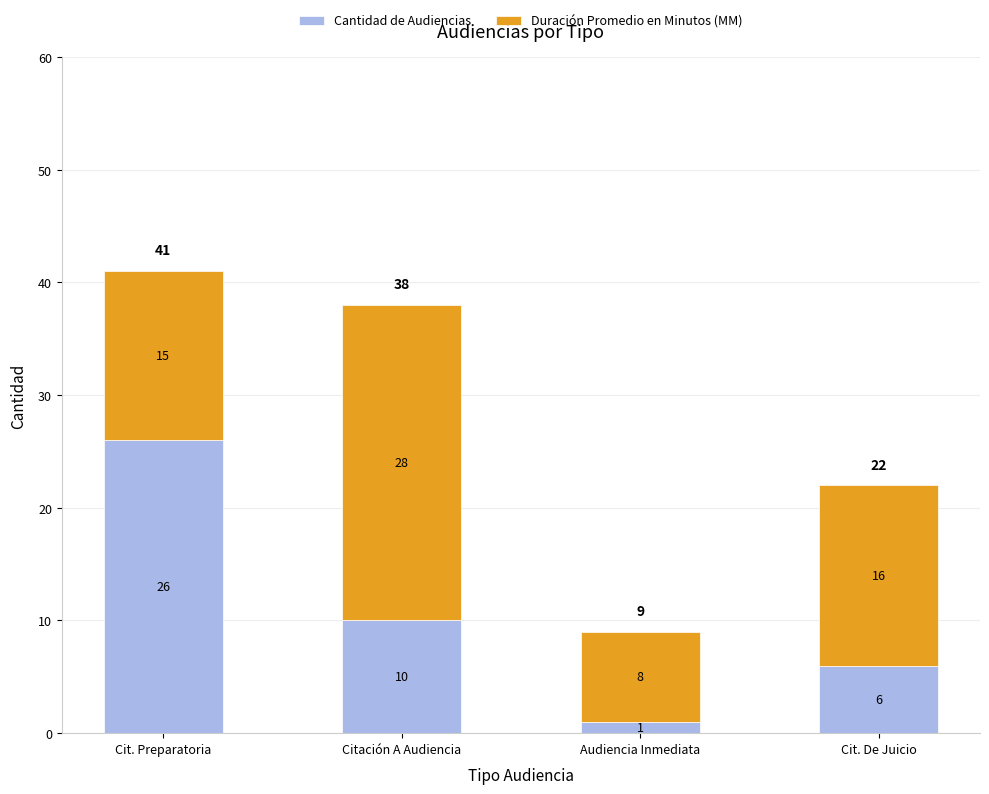

What is the sum of all Cantidad de Audiencias values?

43